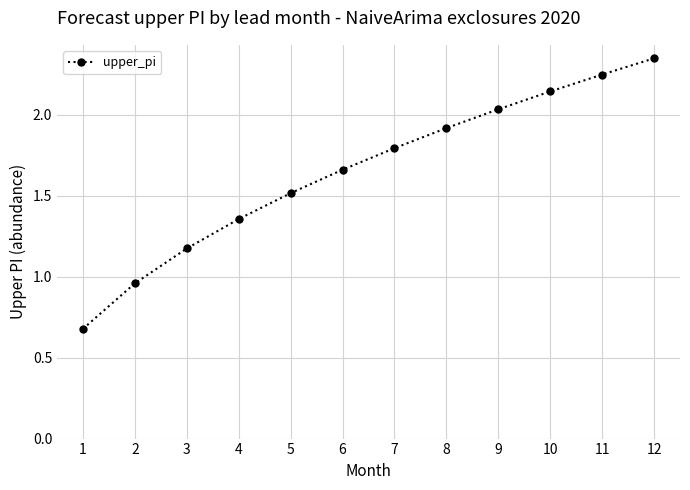

How many distinct data groups are displayed?

1